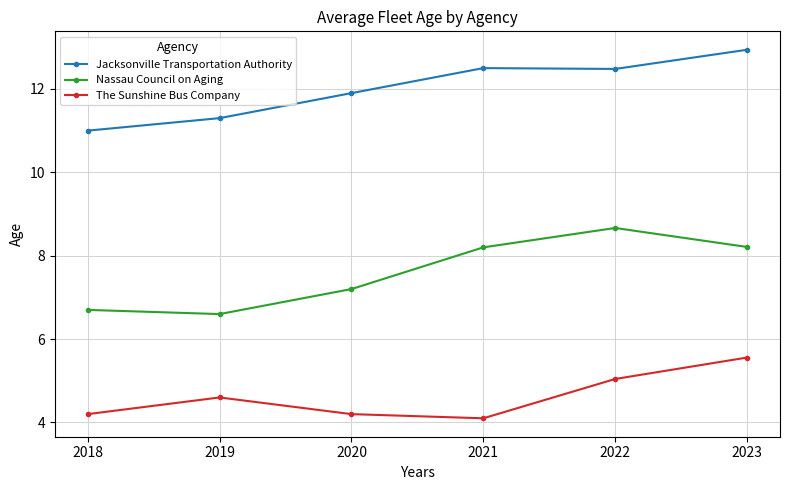

What is the average value of the The Sunshine Bus Company series?

4.6